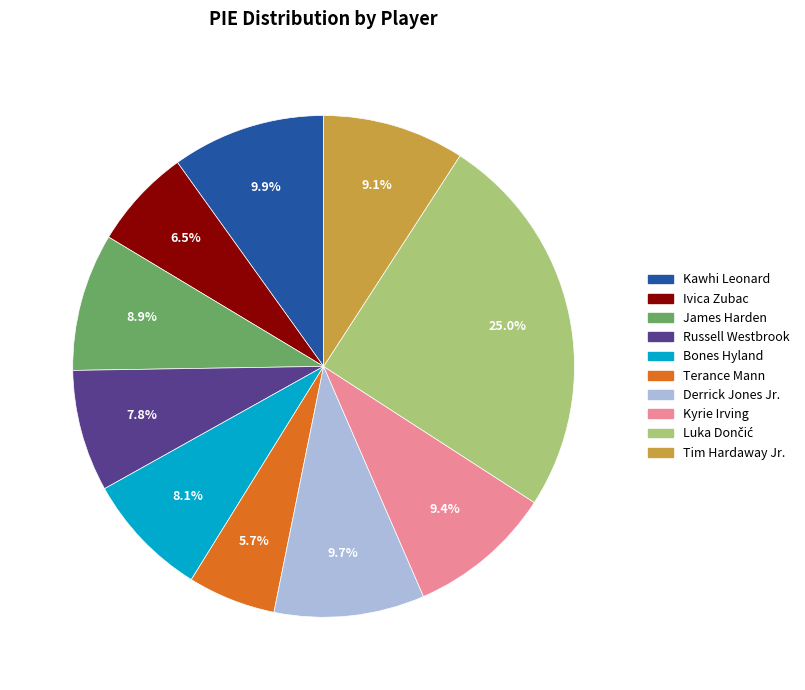

Is there any slice that represents more than half of the pie?

No